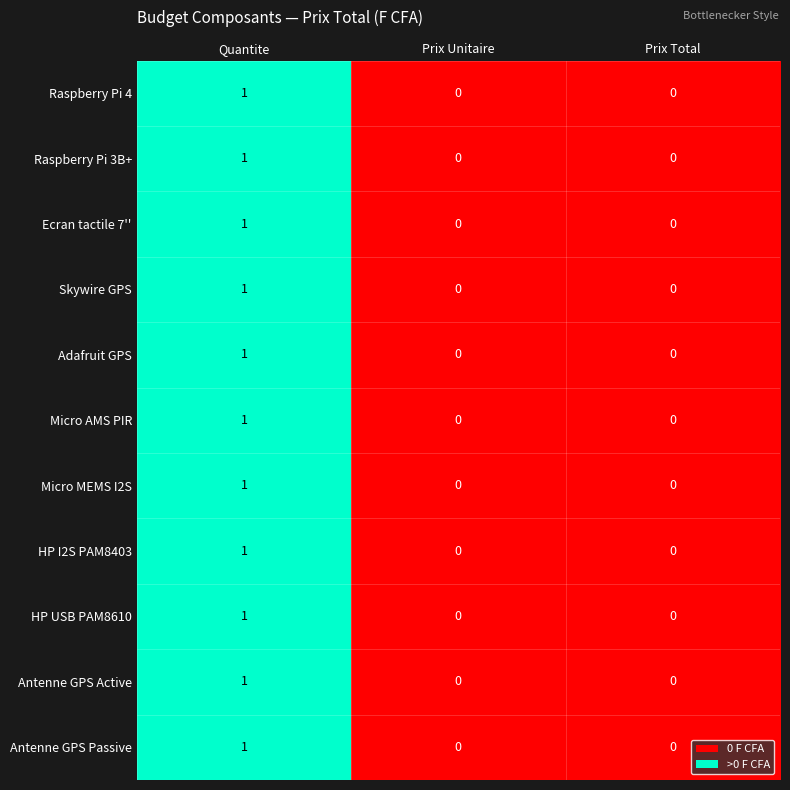

Which category has the highest value across all series?

Quantite